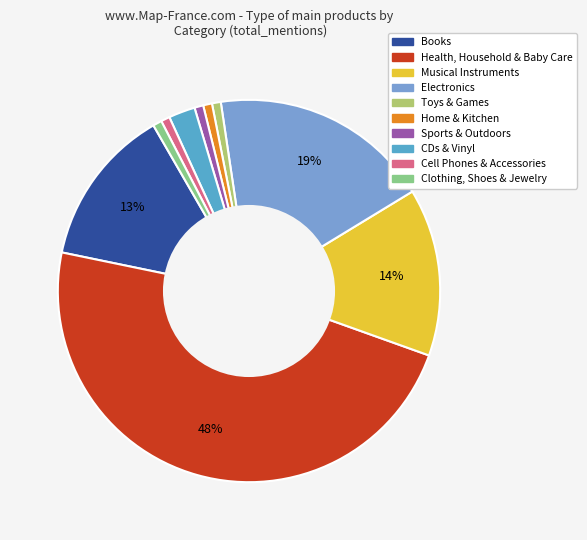

Is Clothing, Shoes & Jewelry the majority of the pie?

No